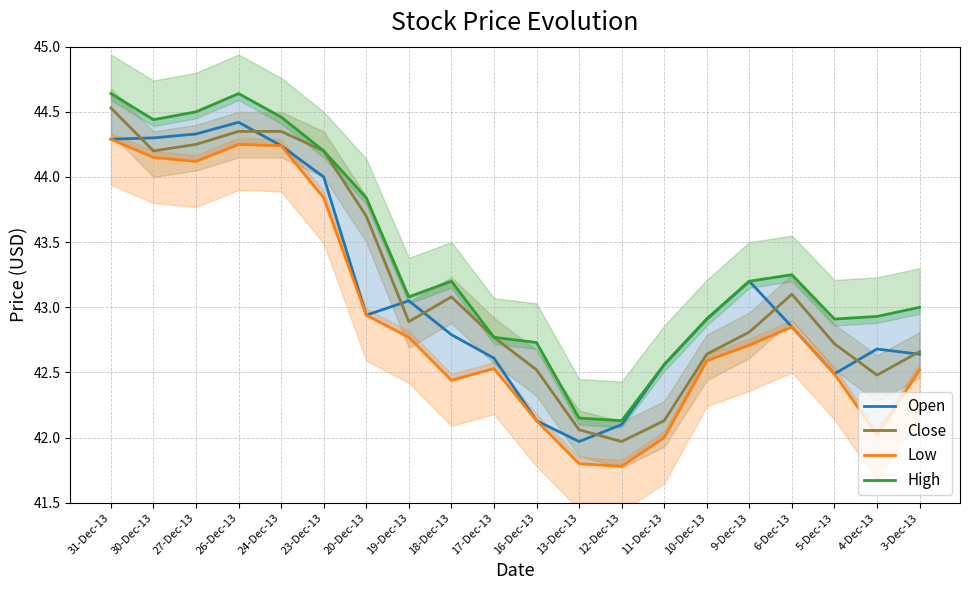

True or false: High and Open intersect in this chart.

False